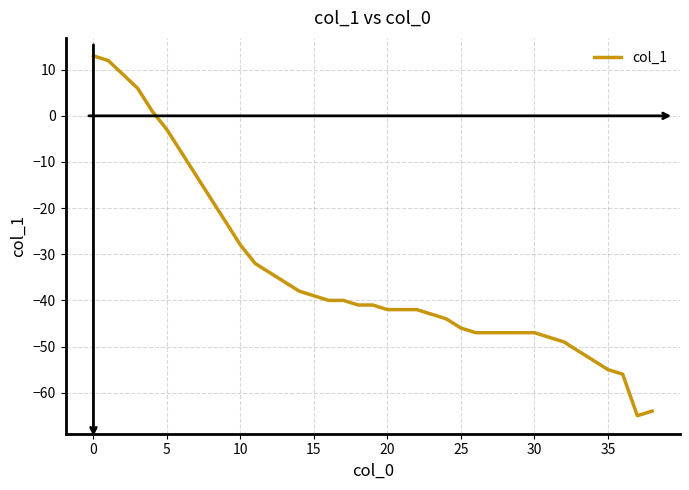

What is the maximum value shown in the chart?

13